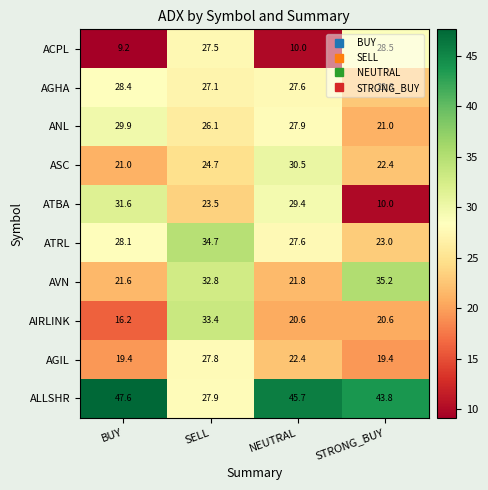

What is the smallest value displayed?

9.2